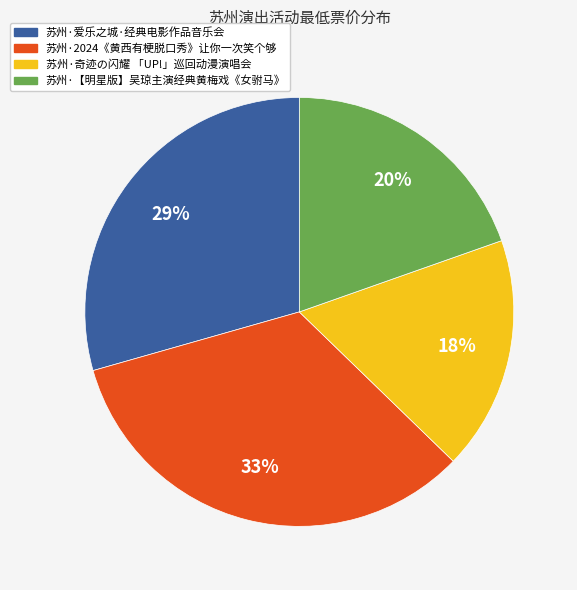

Count the number of slices in the pie.

4